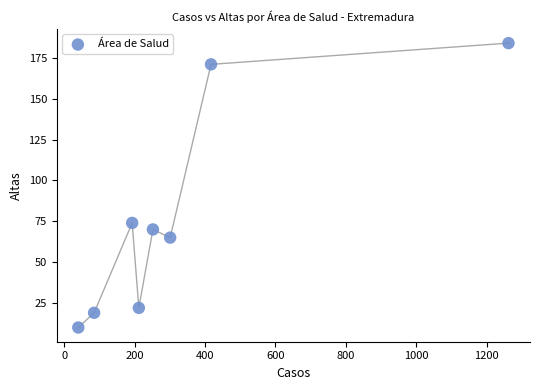

What Y value in the scatter plot is closest to 97?

74